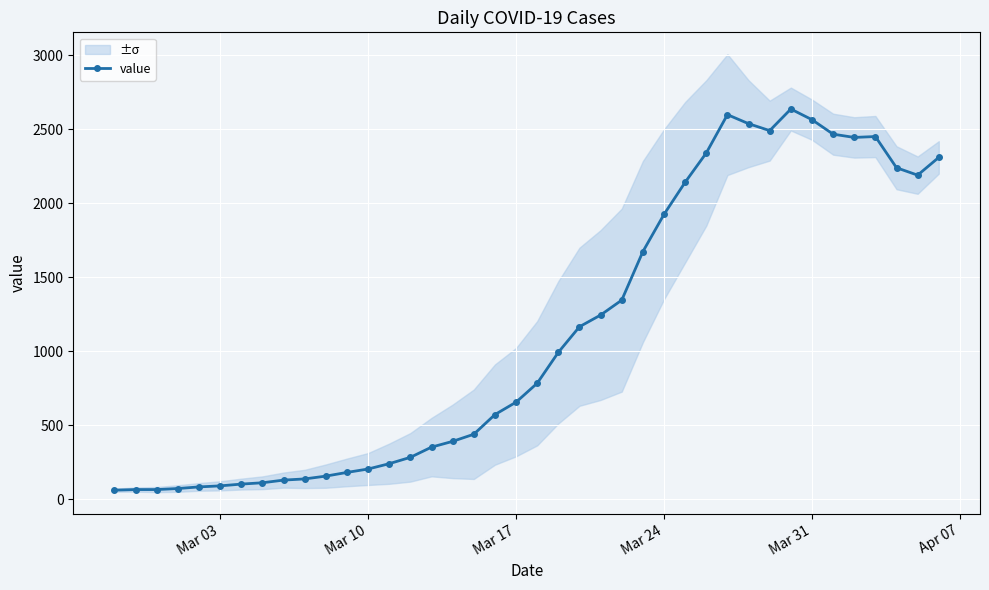

What is the value of the 19th point from the left?

572